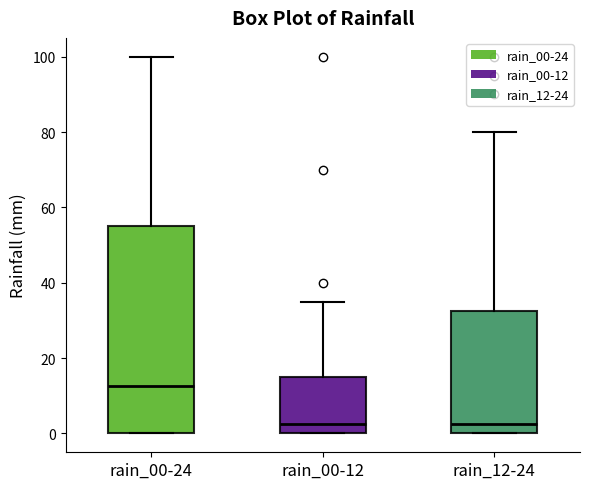

Where does the upper whisker of the box for rain_12-24 end on the y-axis? The values are not printed on the chart, so give them approximately, as read against the axis.

80